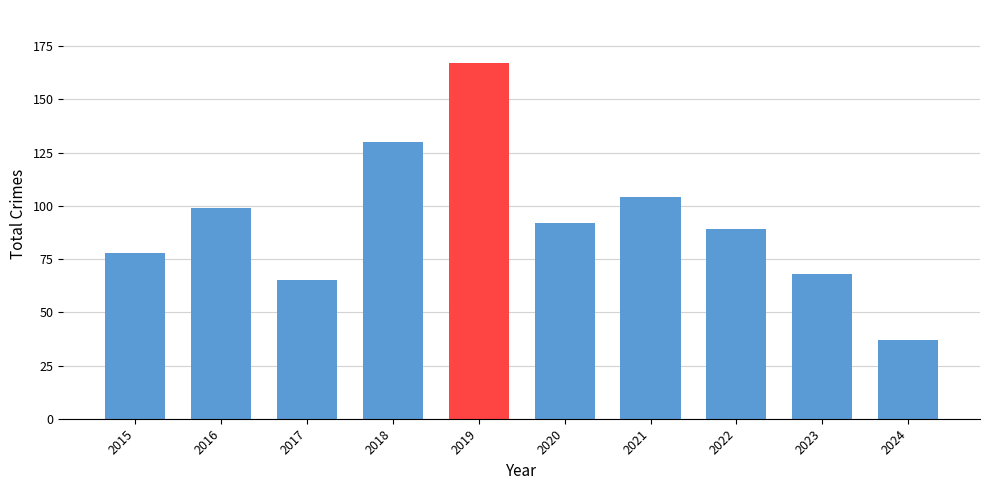

At which category does the chart reach its peak across all series?

2019